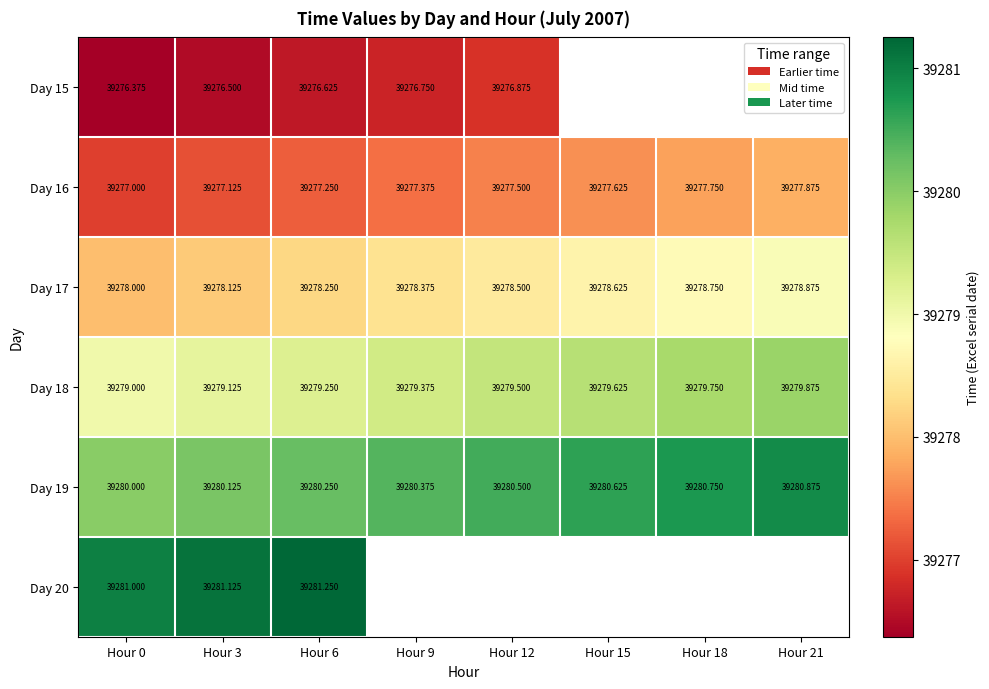

True or false: Day 19 has a value of 68087.5 at Hour 15.

False